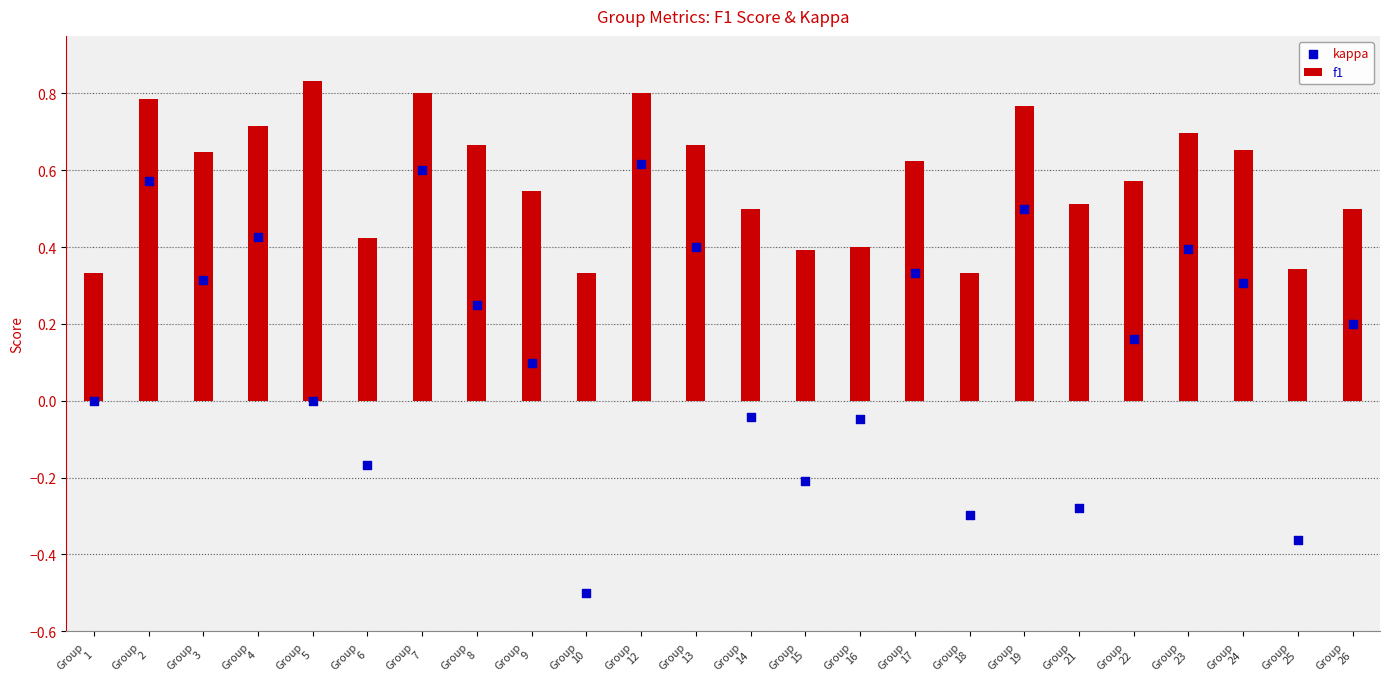

Which series has the widest spread of Y values?

kappa